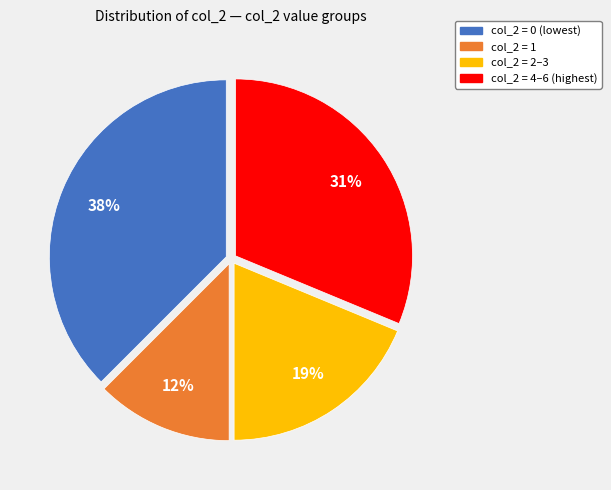

Is the sum of col_2 = 0 (lowest) and col_2 = 2–3 greater than half?

Yes